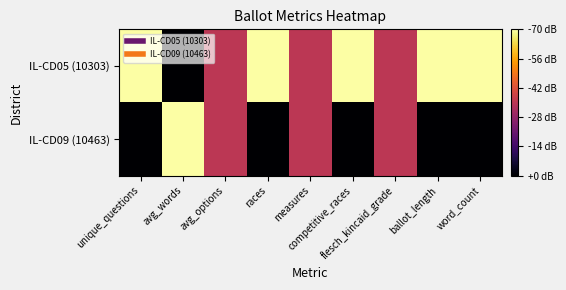

Which category has the lowest value across all series?

avg_words